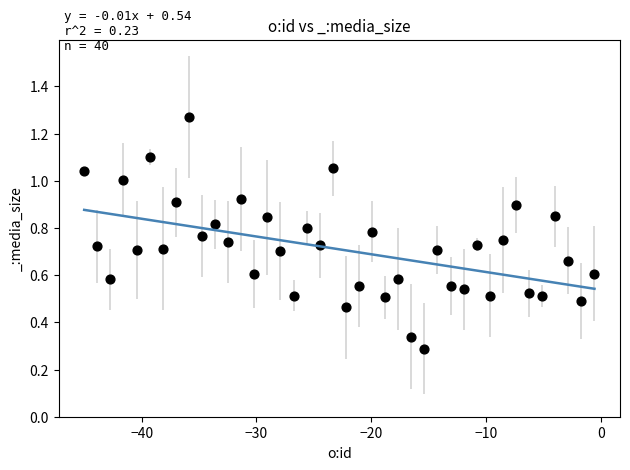

What is the range of X values (max minus min)?

44.4